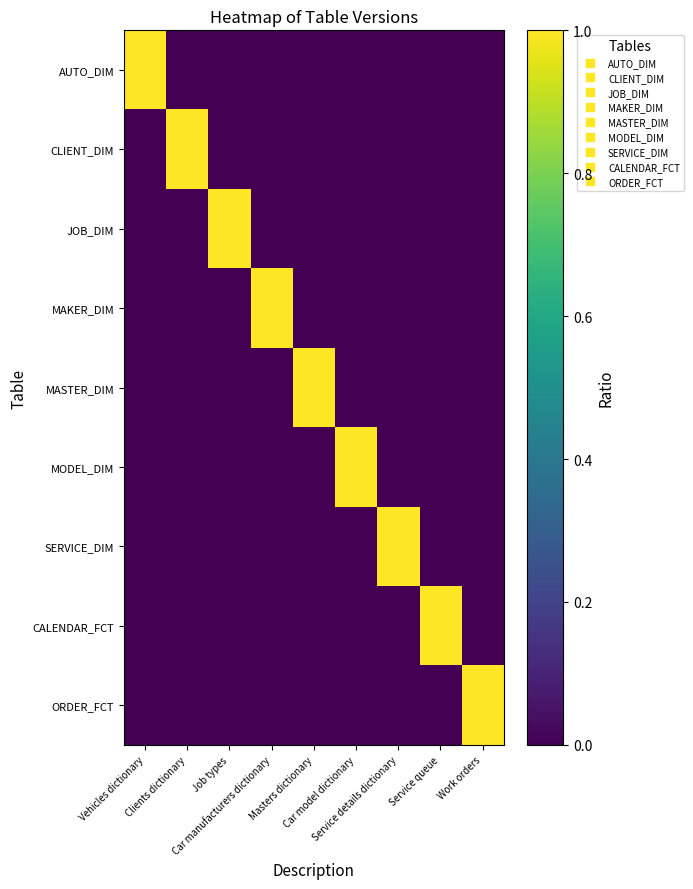

Which has a higher value, Service queue or Car model dictionary?

Service queue